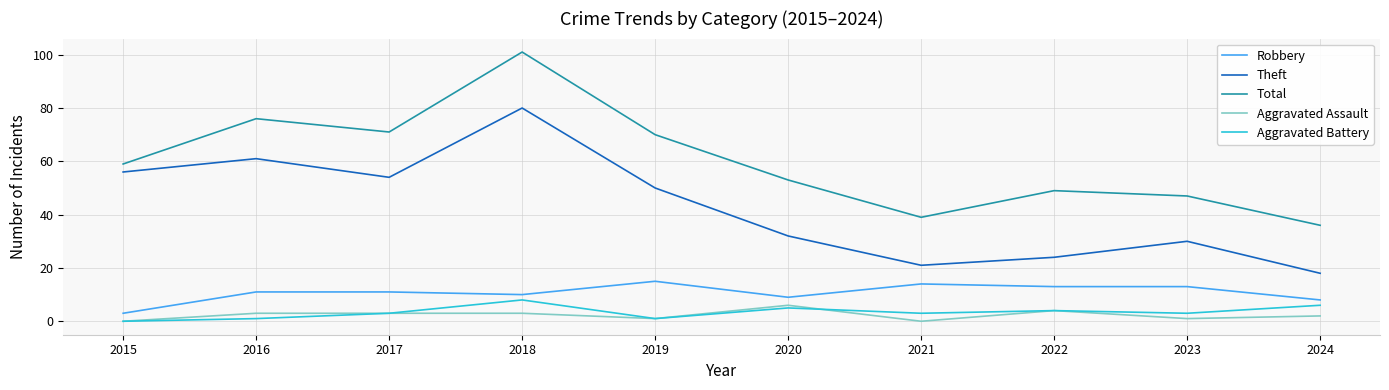

What is the sum of the Aggravated Assault values at 2022 and 2020?

10